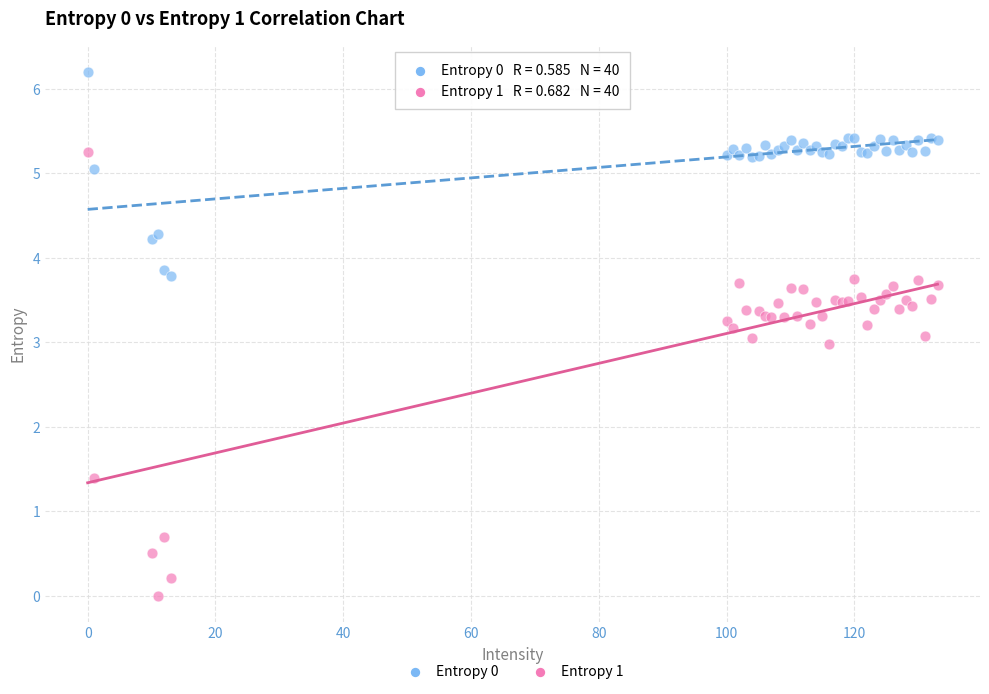

In the Entropy 1 series, what Y value is closest to 2?

1.4